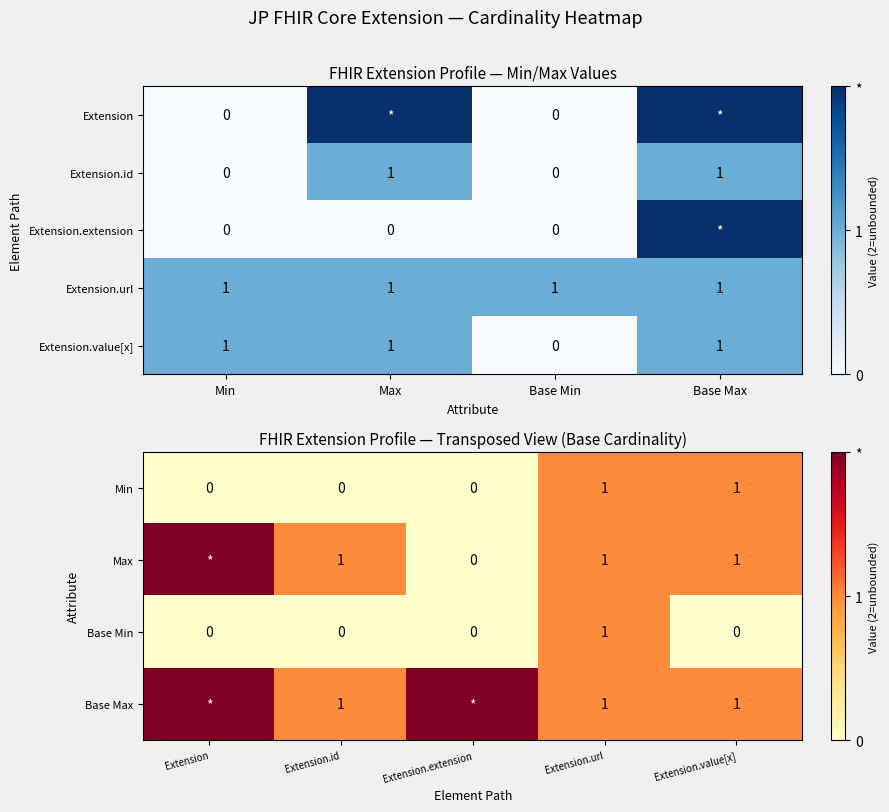

What is the highest value of the Extension.id series?

1